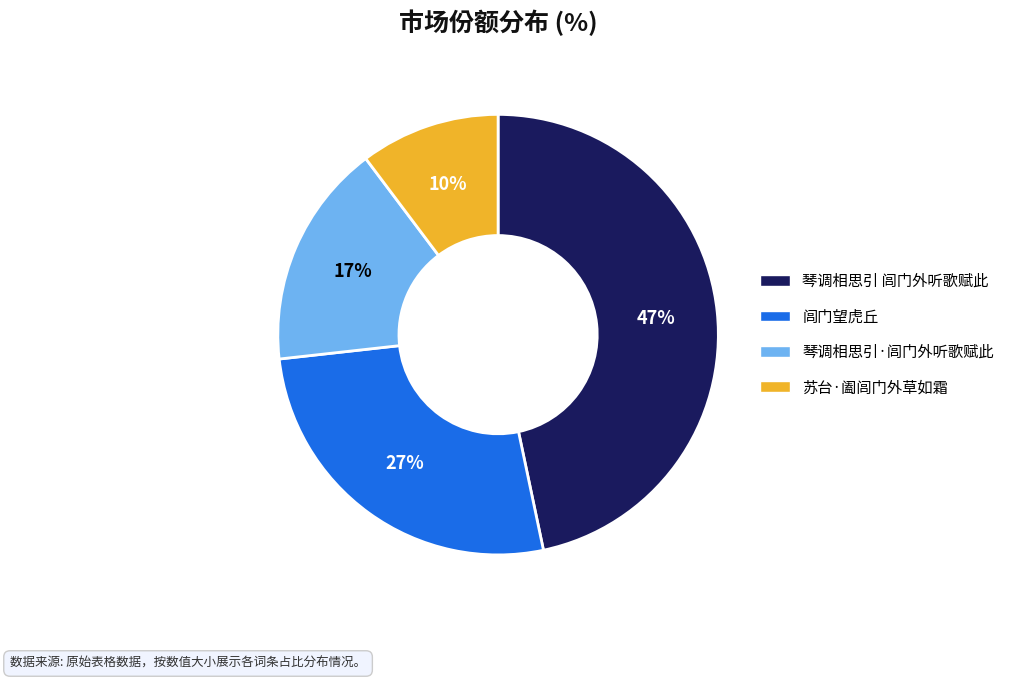

To the nearest percent, what portion does 闾门望虎丘 represent?

27%